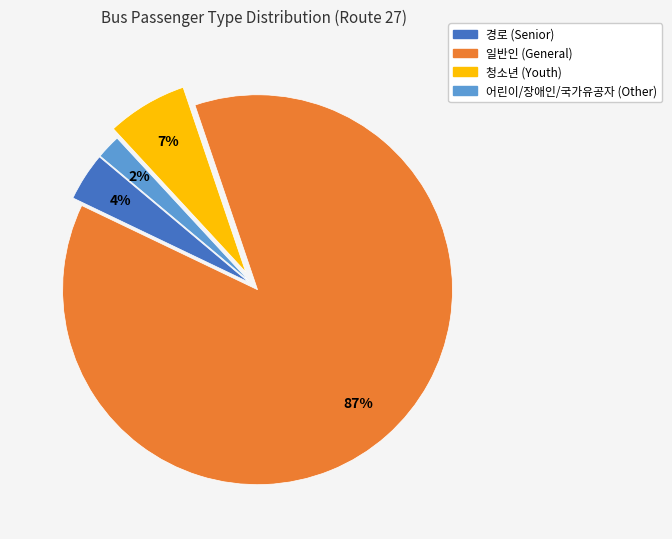

To the nearest percent, what is the average slice percentage?

25%